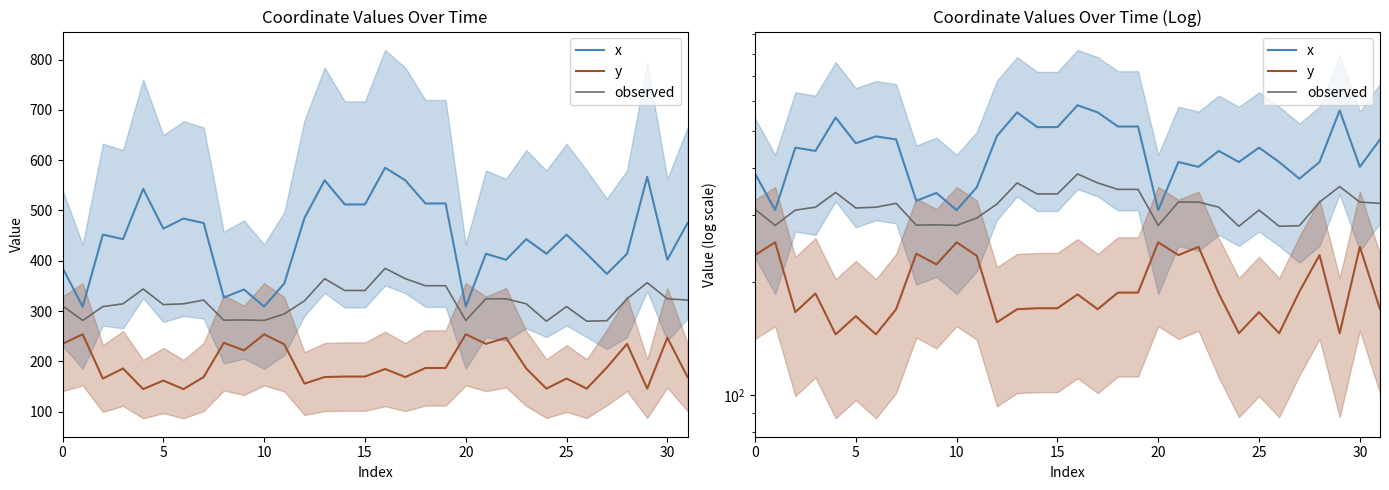

How many interior local peaks does the observed series have?

7